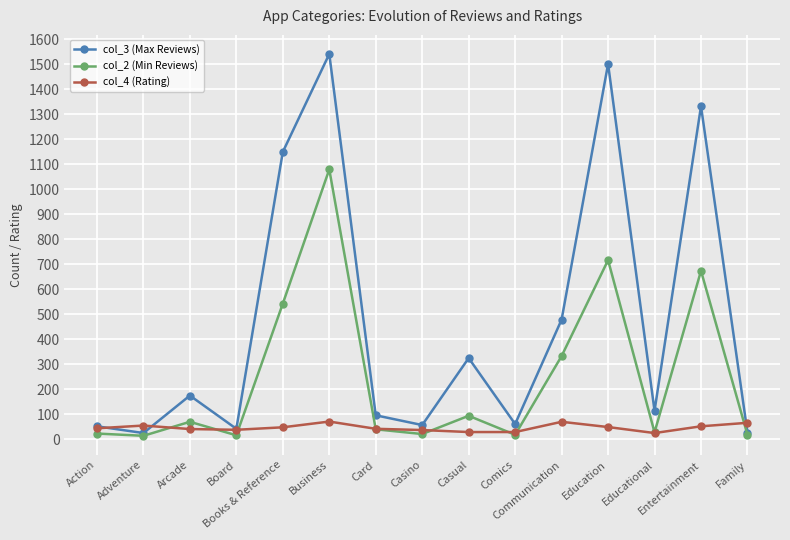

The col_3 (Max Reviews) series shows 394 at Business. True or false?

False